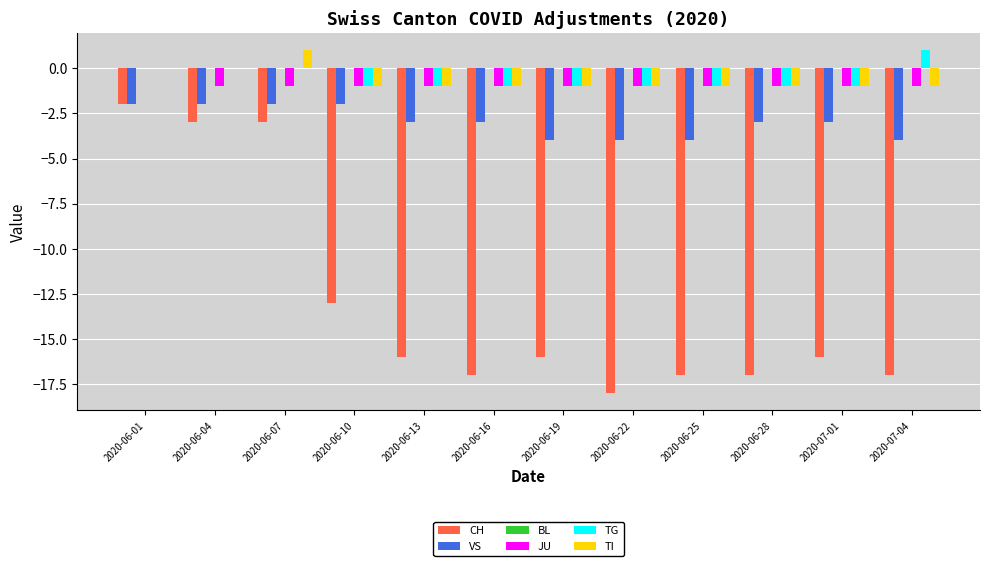

What is the sum of all CH values?

-155